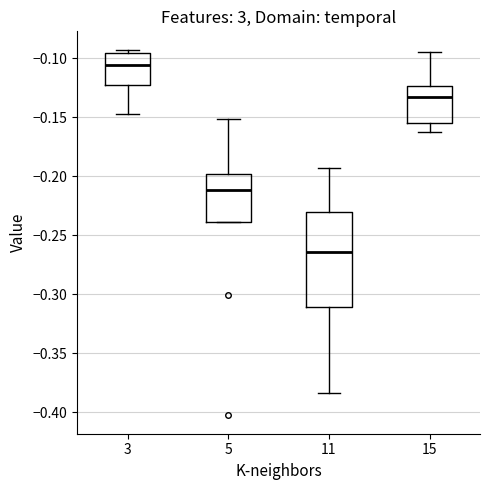

Where is the upper edge of the box at x = 11 on the y-axis? The values are not printed on the chart, so give them approximately, as read against the axis.

-0.230